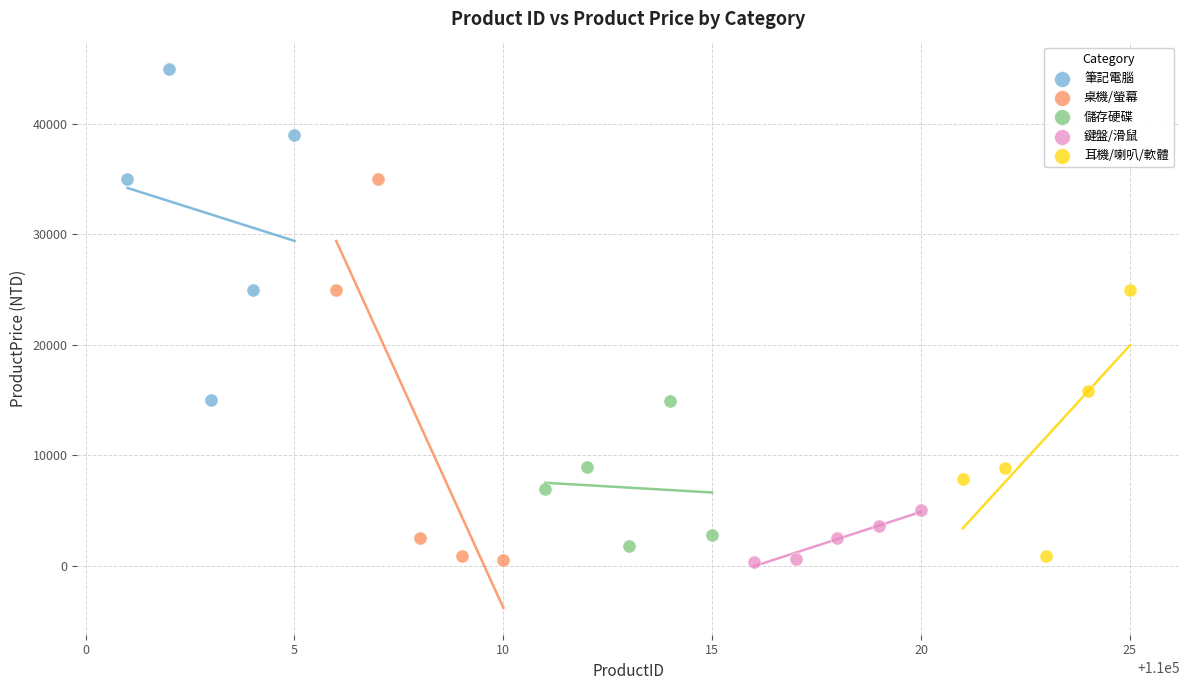

Which series has the widest spread of Y values?

桌機/螢幕